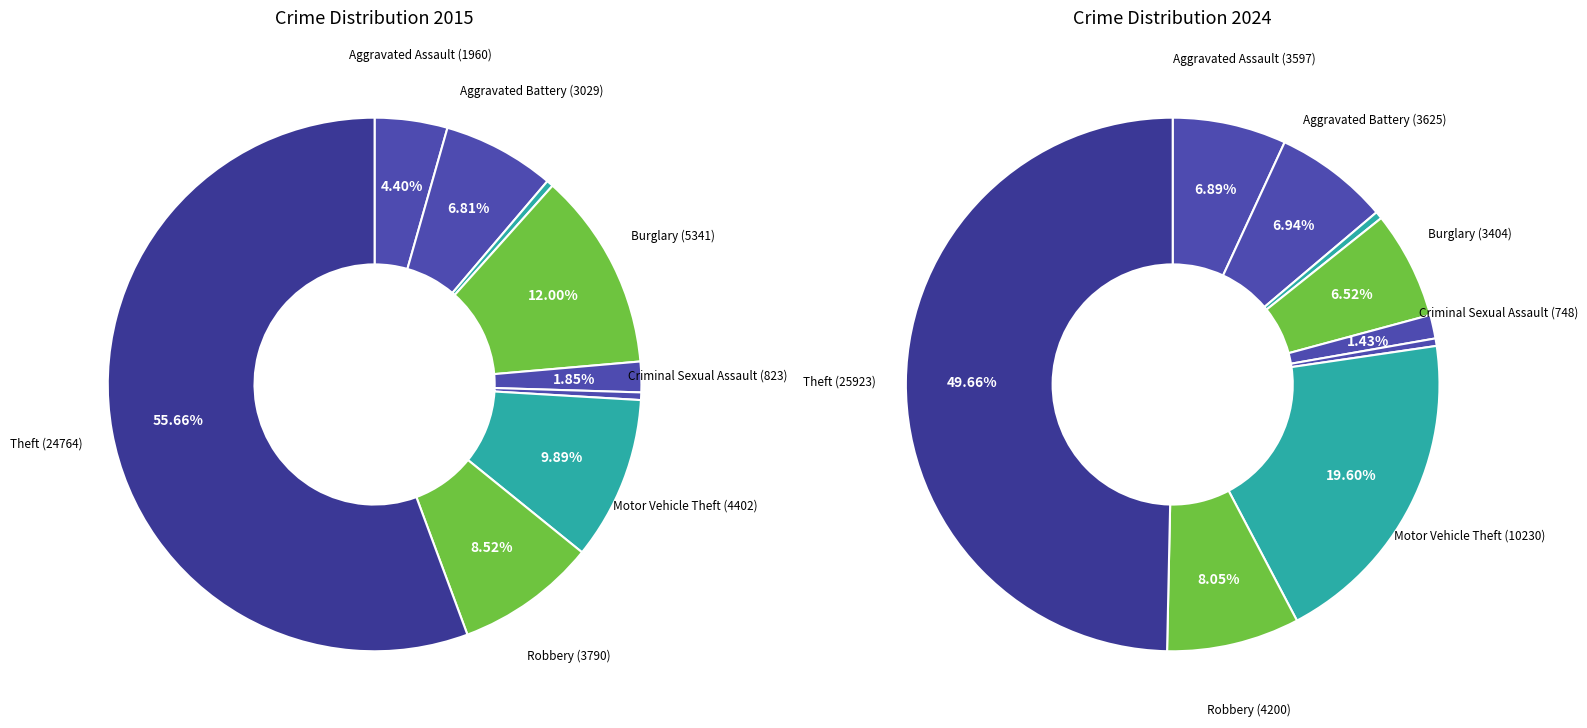

True or false: 6 accounts for 25% of the total.

False